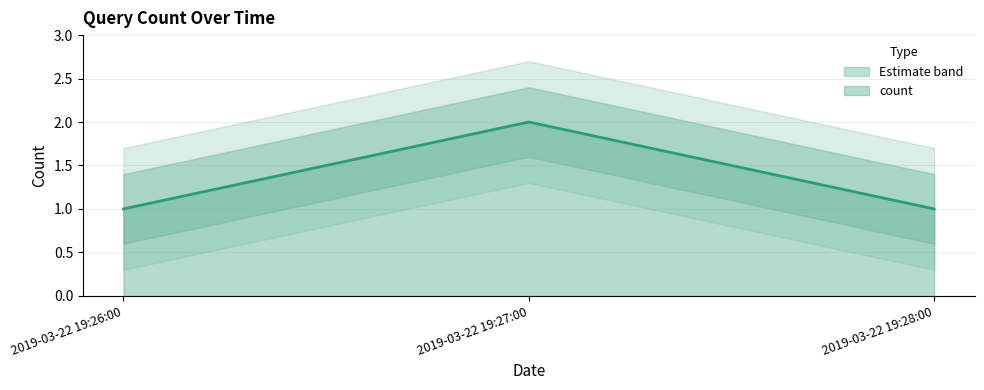

At which category does the chart reach its minimum across all series?

2019-03-22 19:26:00